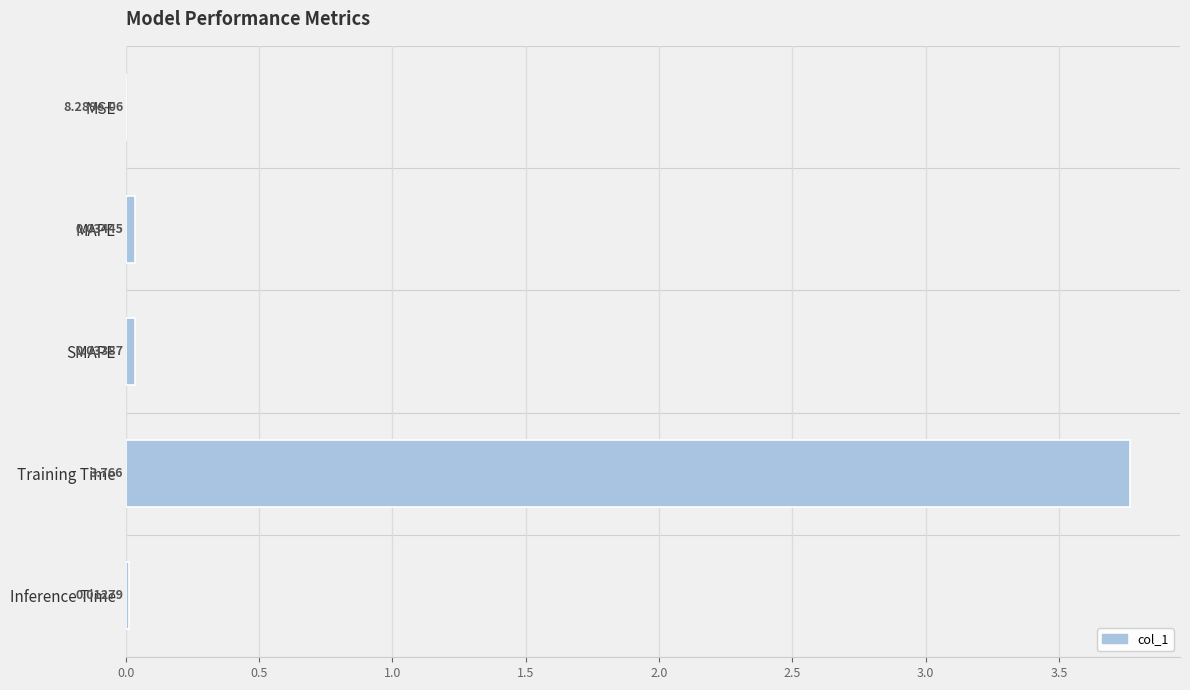

Between Inference Time and Training Time, which is larger?

Training Time